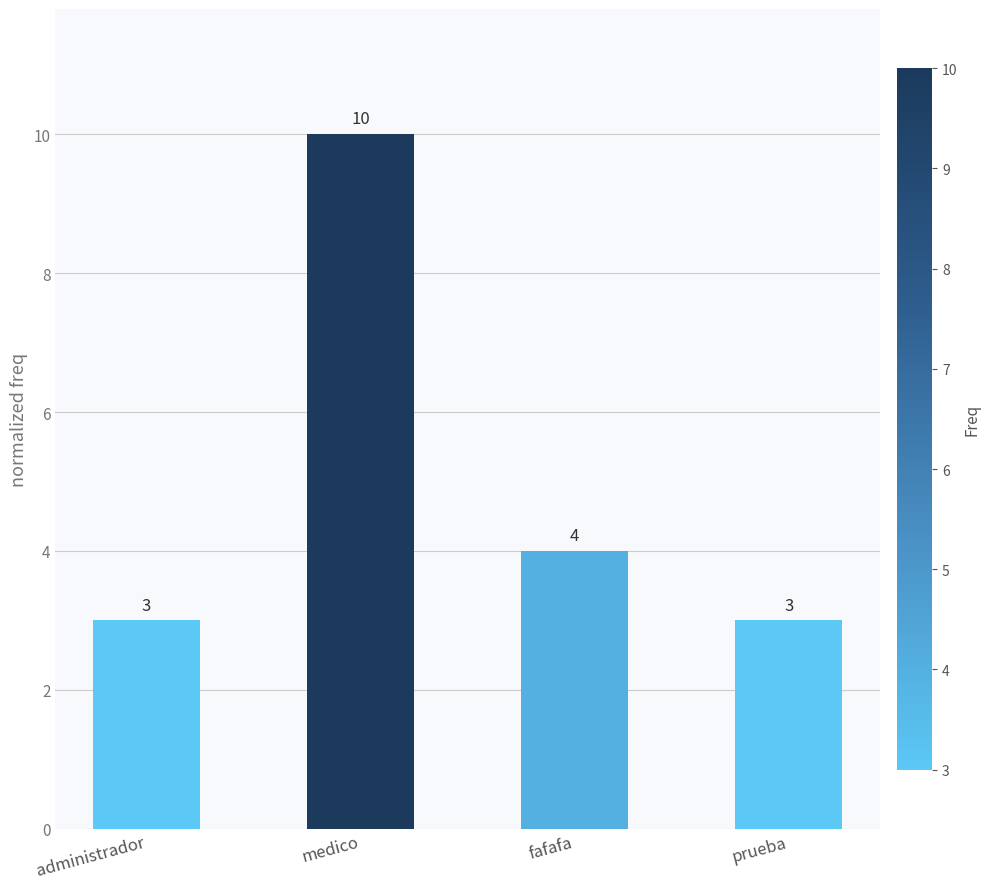

Reading right to left, list all the values displayed in this chart.

prueba=3	fafafa=4	medico=10	administrador=3